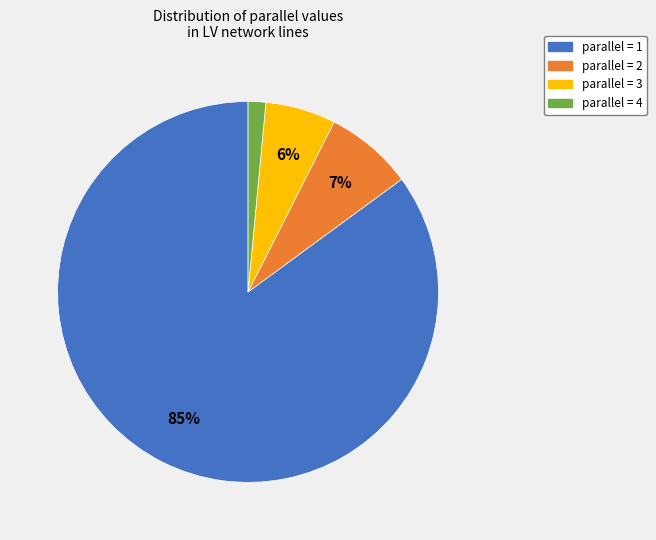

Is there a majority slice in this chart?

Yes